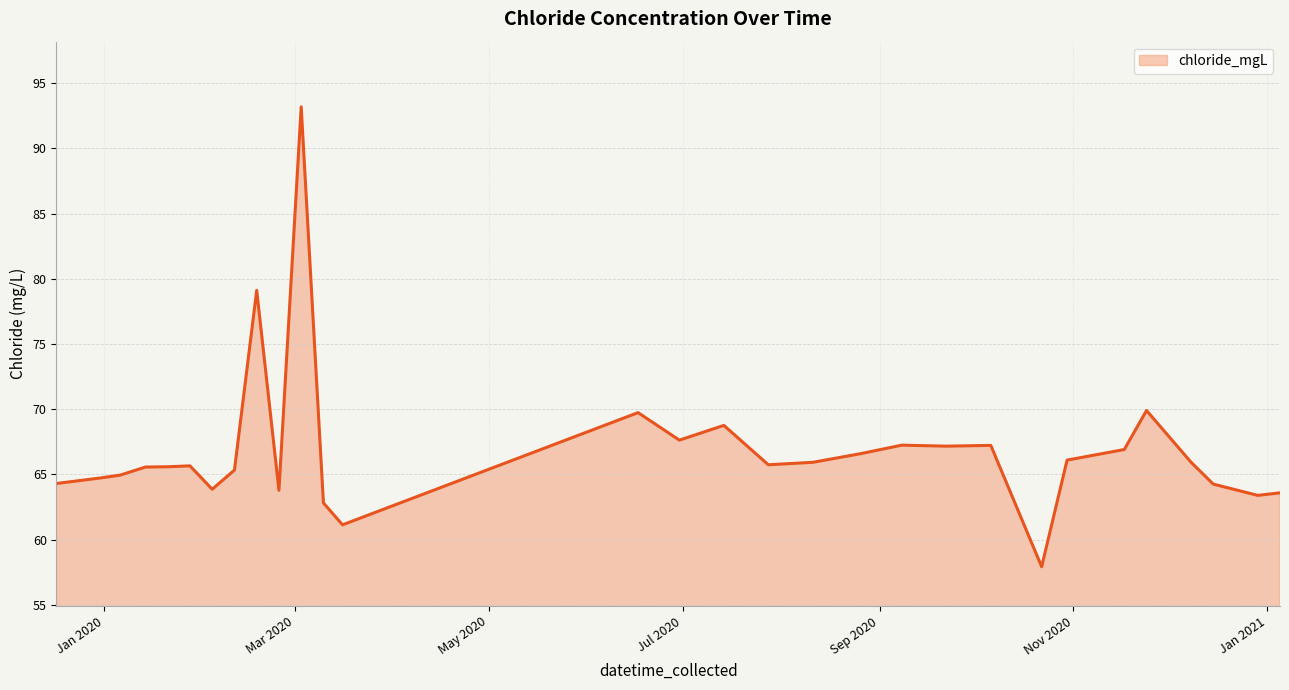

What is the greatest value displayed?

93.2